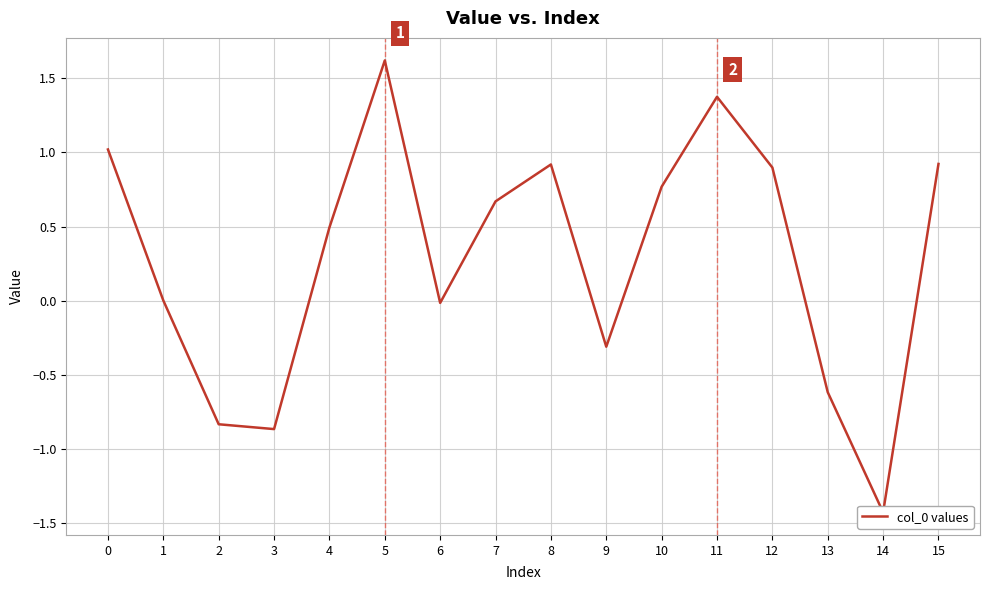

What is the value of the 6th point from the left?

1.6